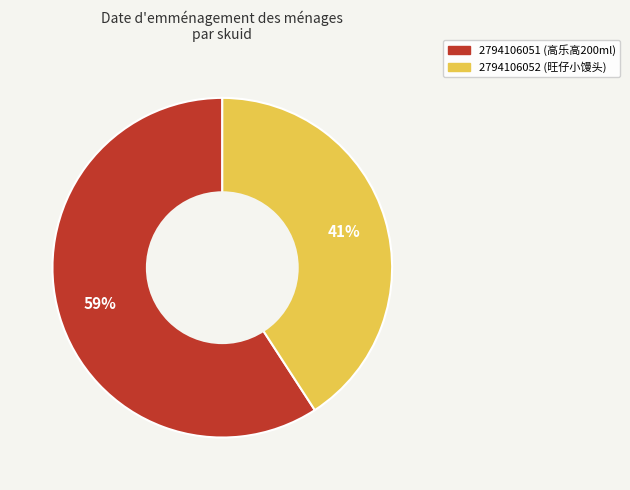

Rank the categories by value from lowest to highest.

2794106052, 2794106051